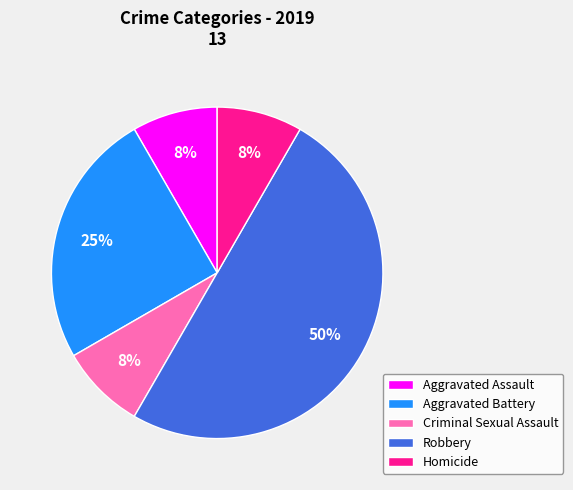

Approximately how many times larger is the value at Homicide compared to Robbery?

0.2